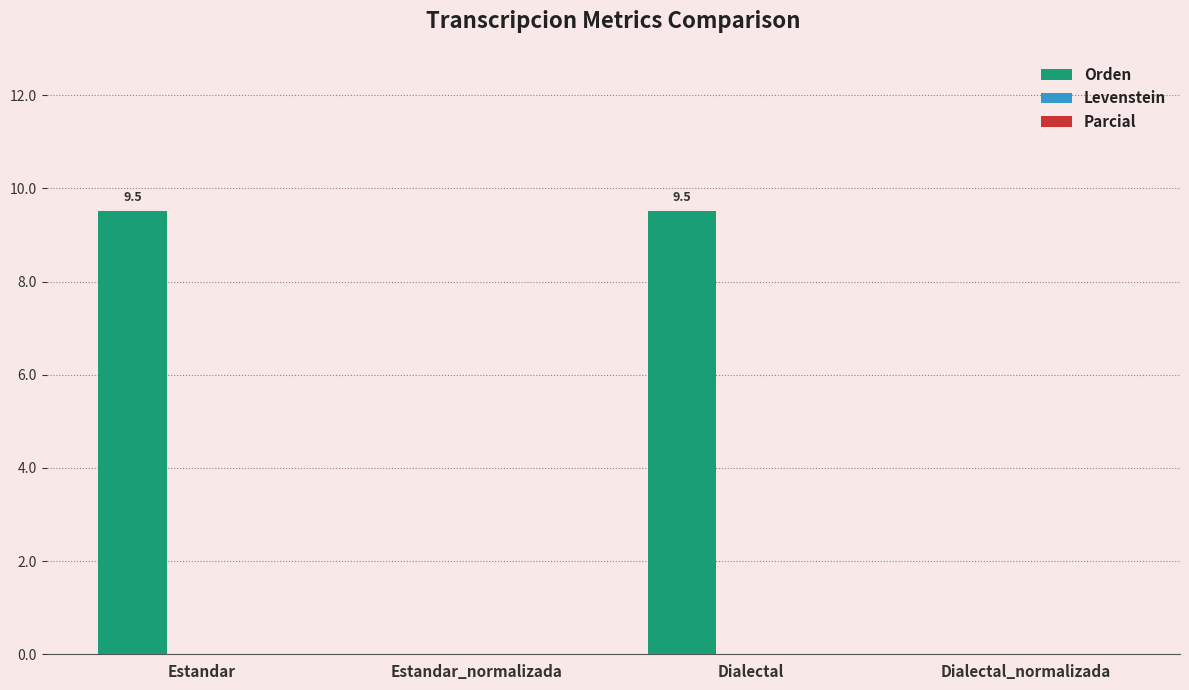

Count the number of categories in the chart.

4